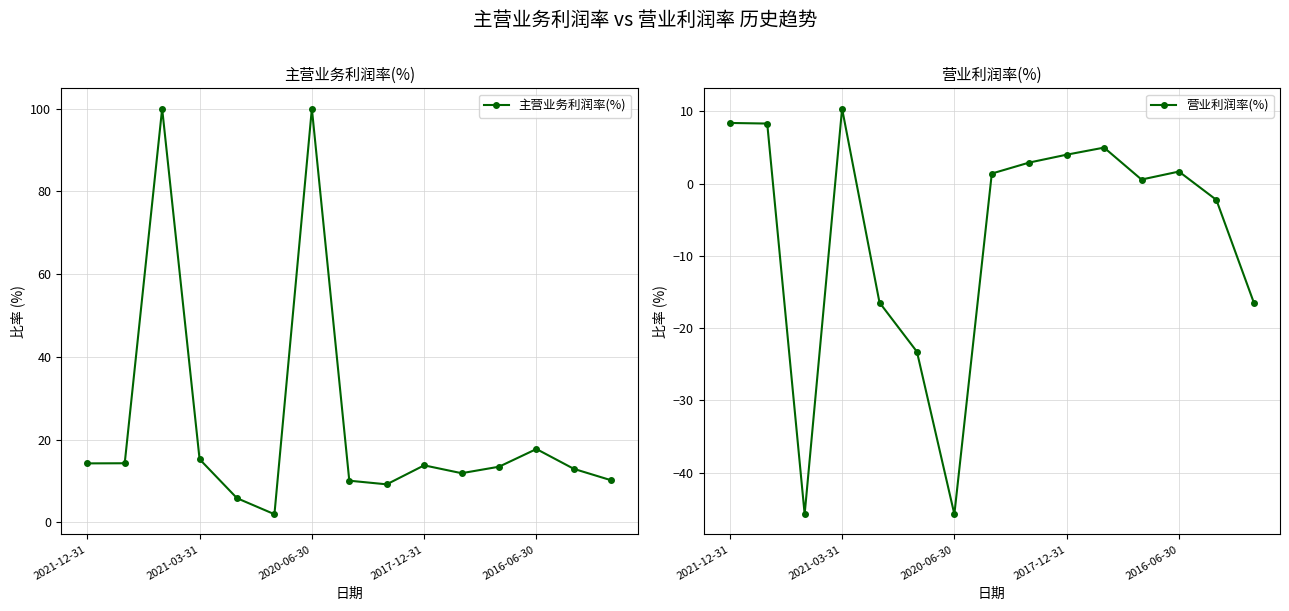

At which label is 主营业务利润率(%) closest to 50?

2016-06-30